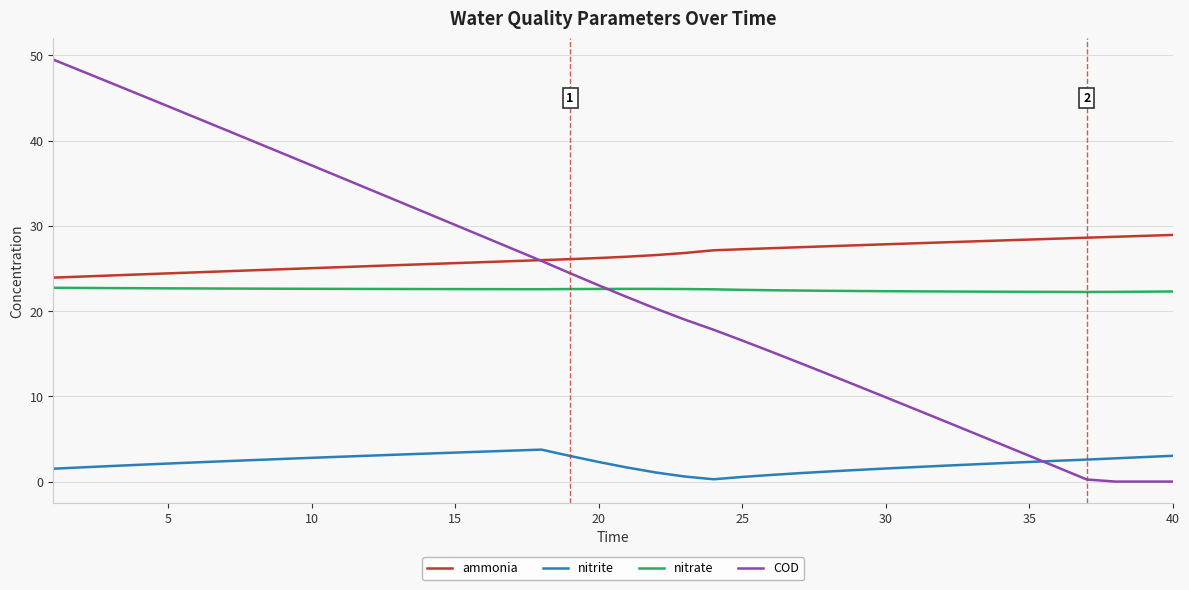

At how many categories does at least one series exceed 46?

3